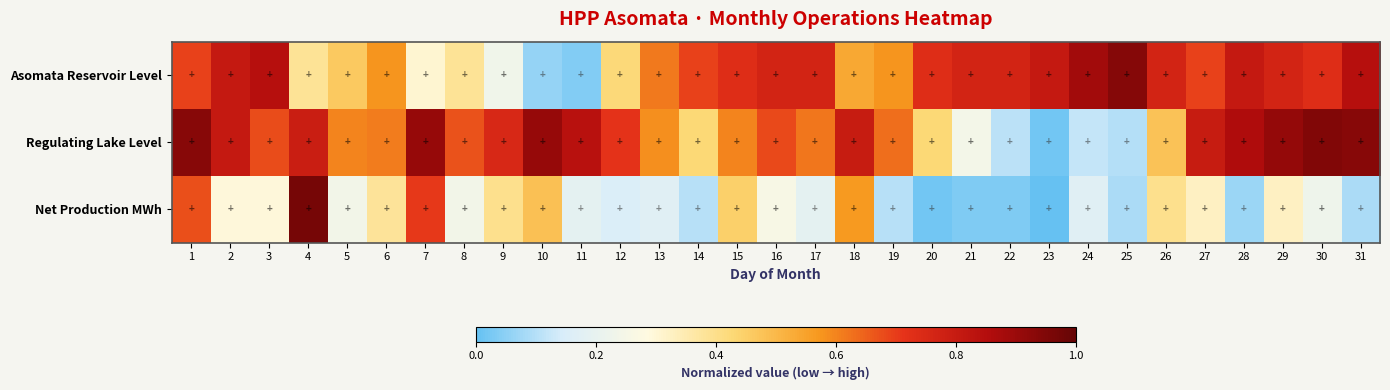

Rank the series at 25 from lowest to highest value.

Net Production MWh, Regulating Lake Level, Asomata Reservoir Level